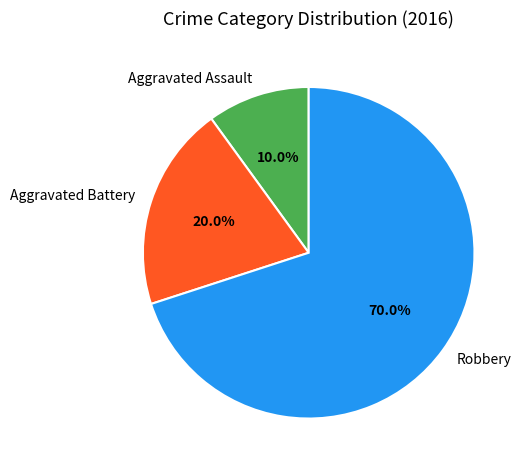

To the nearest percent, what portion does Aggravated Battery represent?

20%